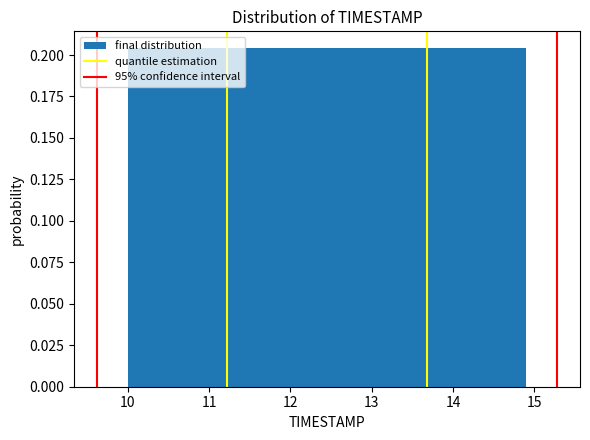

What is the height of the bar covering 12.94 to 13.43 on the x-axis? Neither the bar edges nor the heights are printed on the chart, so give them approximately, as read against the axes.

0.205